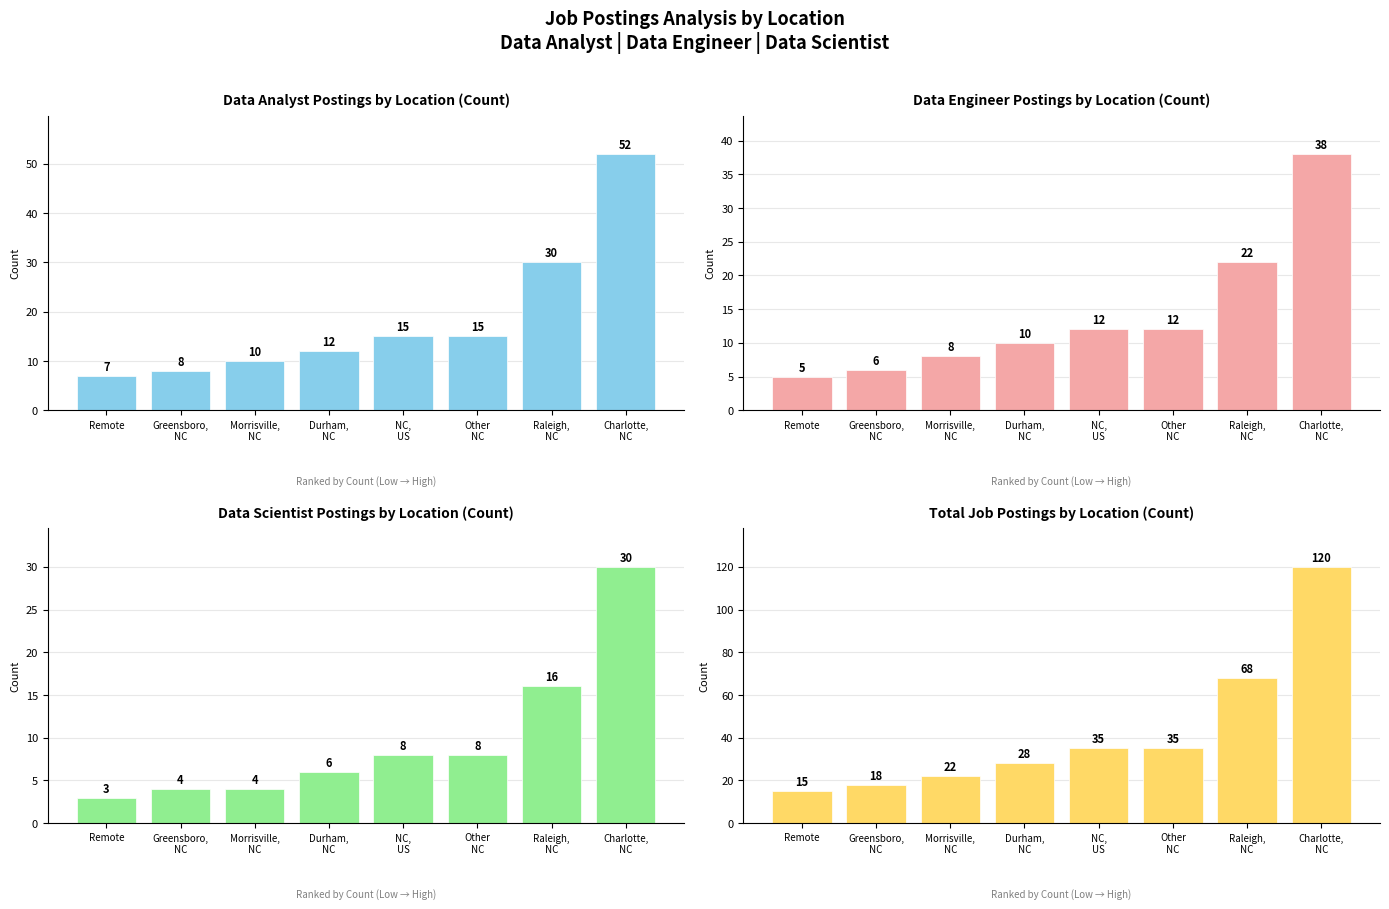

At which category is the sum across all series the highest?

Charlotte,
NC